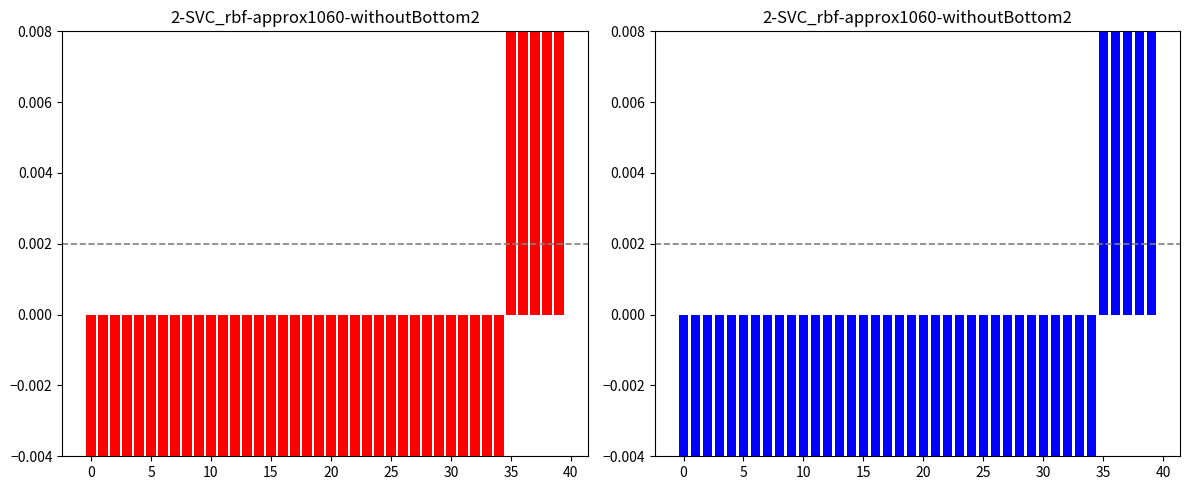

What is the sum of the Days Difference (Red) values at 19 and 16?

-0.1